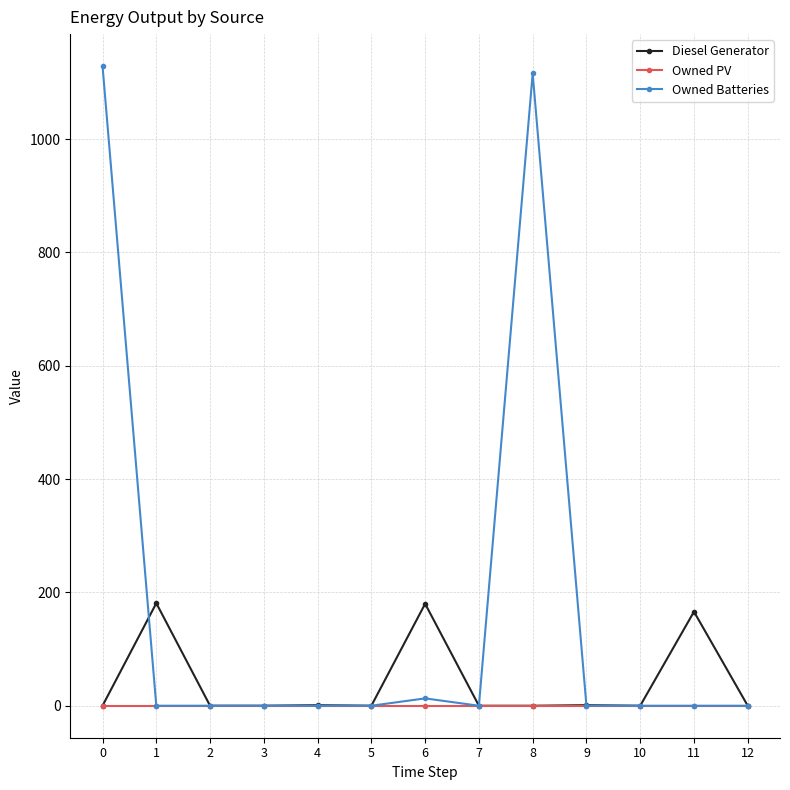

Rank the series by their average value, from lowest to highest.

Owned PV, Diesel Generator, Owned Batteries